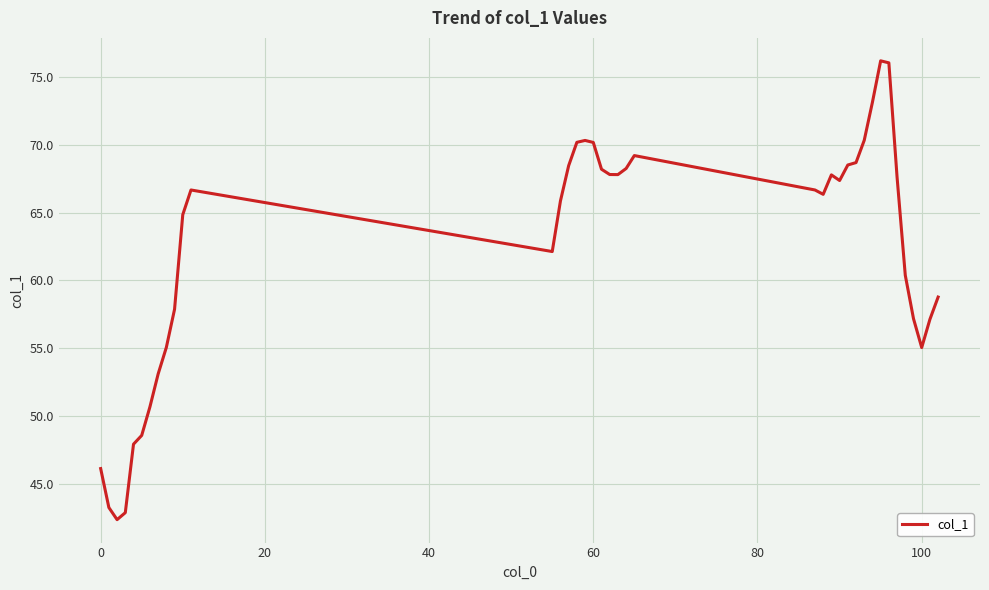

What is the smallest value displayed?

42.4